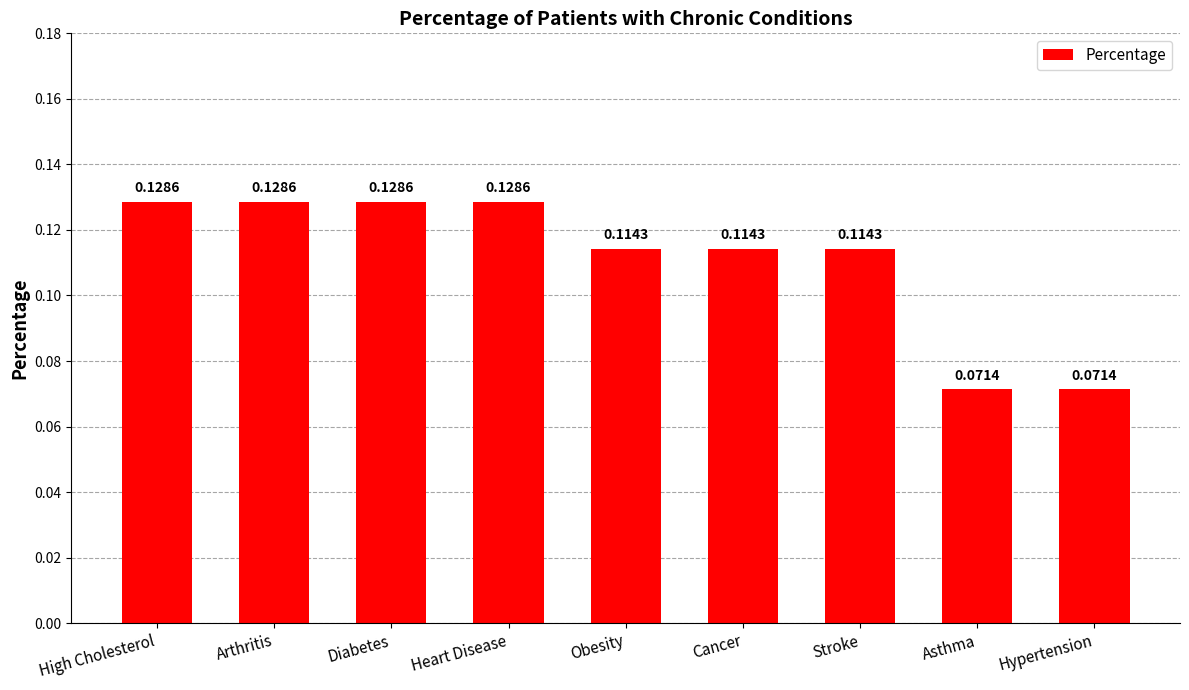

What is the sum of all values?

1.0